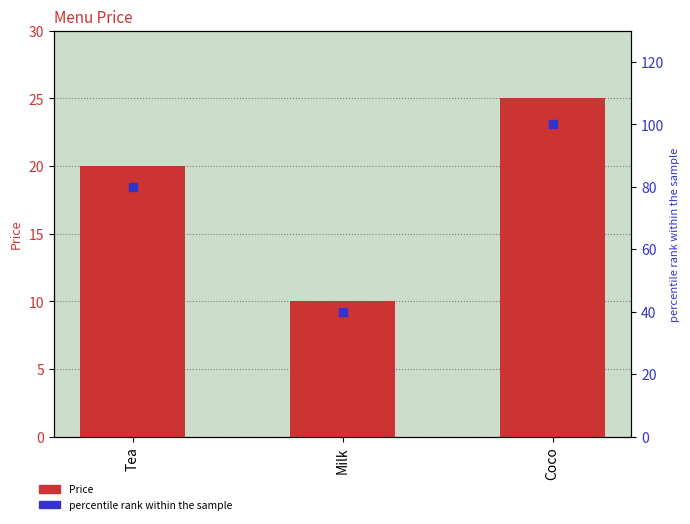

Which series reaches the minimum Y coordinate?

Price